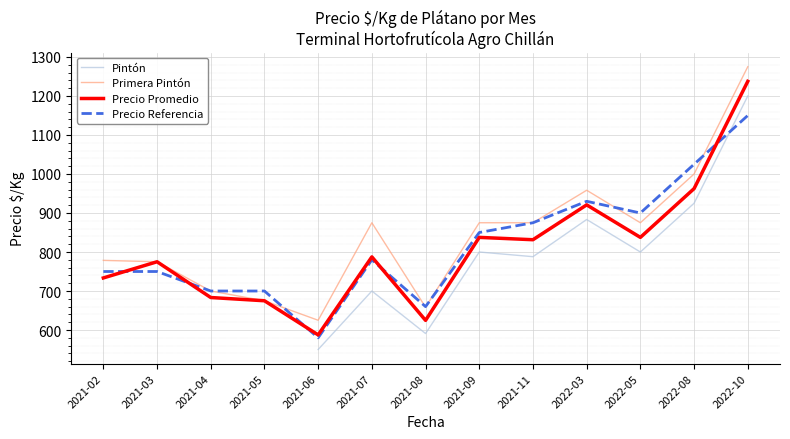

At 2022-10, list the series in order from smallest to largest.

Precio Referencia, Pintón, Precio Promedio, Primera Pintón